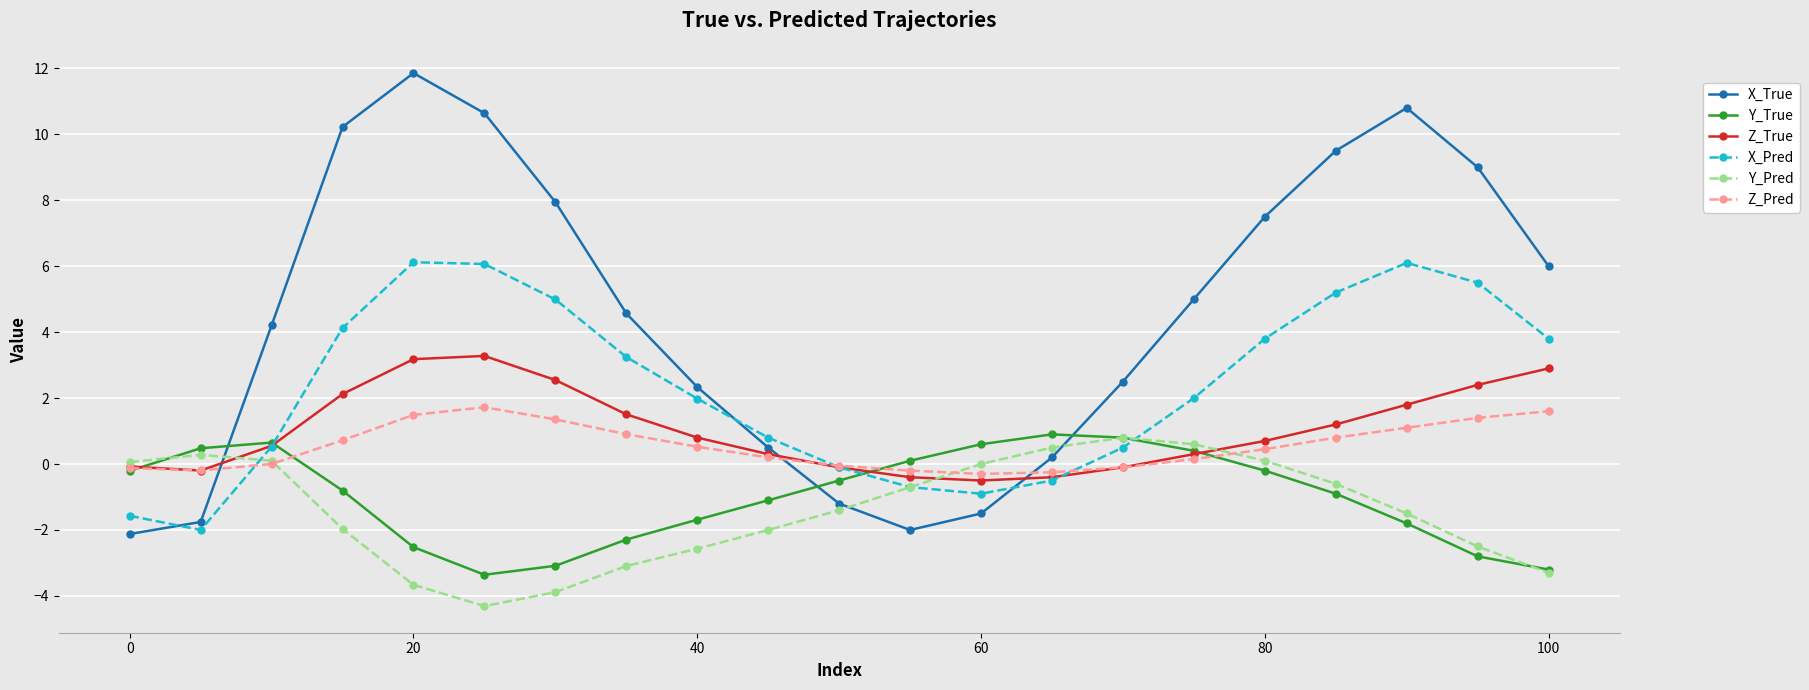

What is the value of the X_Pred point at the 17th from the left?

3.8